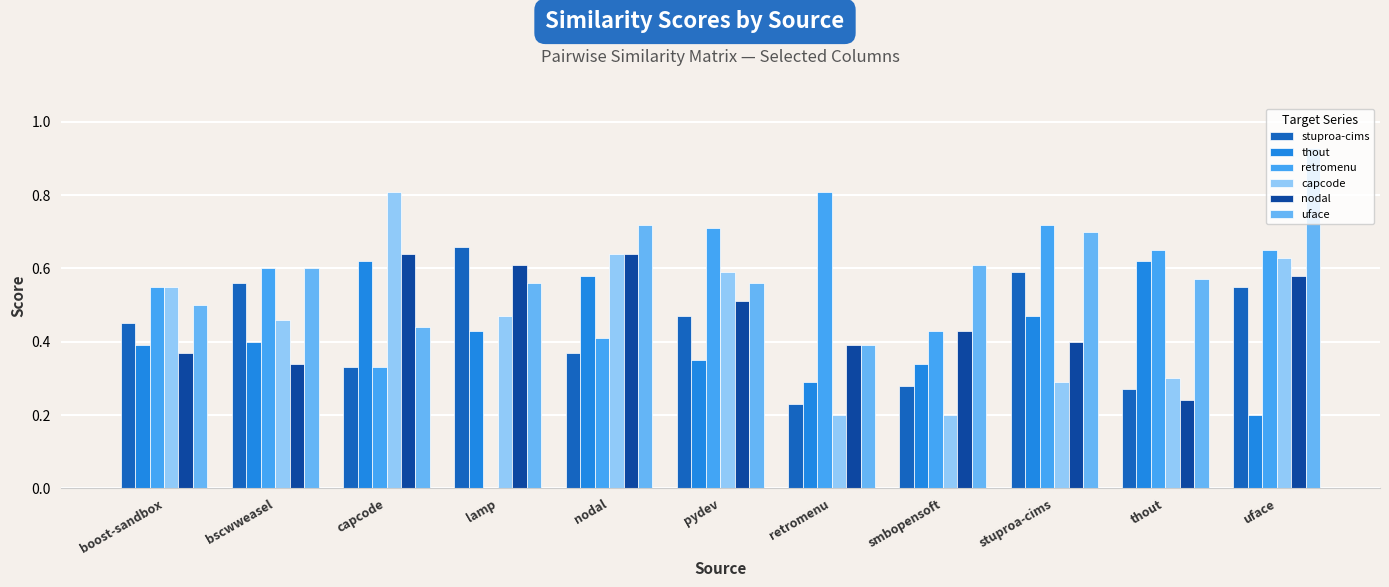

Reading left to right, list all the values displayed in this chart.

stuproa-cims: boost-sandbox=0.5	bscwweasel=0.6	capcode=0.3	lamp=0.7	nodal=0.4	pydev=0.5	retromenu=0.2	smbopensoft=0.3	stuproa-cims=0.6	thout=0.3	uface=0.6
thout: boost-sandbox=0.4	bscwweasel=0.4	capcode=0.6	lamp=0.4	nodal=0.6	pydev=0.3	retromenu=0.3	smbopensoft=0.3	stuproa-cims=0.5	thout=0.6	uface=0.2
retromenu: boost-sandbox=0.6	bscwweasel=0.6	capcode=0.3	lamp=0.0	nodal=0.4	pydev=0.7	retromenu=0.8	smbopensoft=0.4	stuproa-cims=0.7	thout=0.7	uface=0.7
capcode: boost-sandbox=0.6	bscwweasel=0.5	capcode=0.8	lamp=0.5	nodal=0.6	pydev=0.6	retromenu=0.2	smbopensoft=0.2	stuproa-cims=0.3	thout=0.3	uface=0.6
nodal: boost-sandbox=0.4	bscwweasel=0.3	capcode=0.6	lamp=0.6	nodal=0.6	pydev=0.5	retromenu=0.4	smbopensoft=0.4	stuproa-cims=0.4	thout=0.2	uface=0.6
uface: boost-sandbox=0.5	bscwweasel=0.6	capcode=0.4	lamp=0.6	nodal=0.7	pydev=0.6	retromenu=0.4	smbopensoft=0.6	stuproa-cims=0.7	thout=0.6	uface=0.9